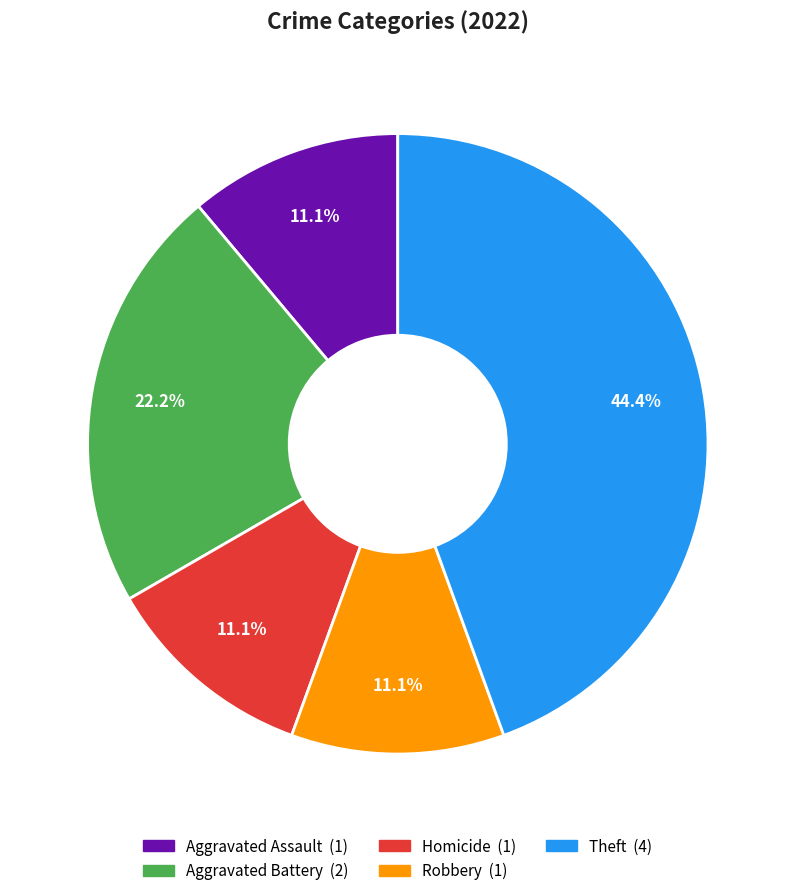

To the nearest percent, what is the combined percentage of Aggravated Battery and Aggravated Assault?

33%